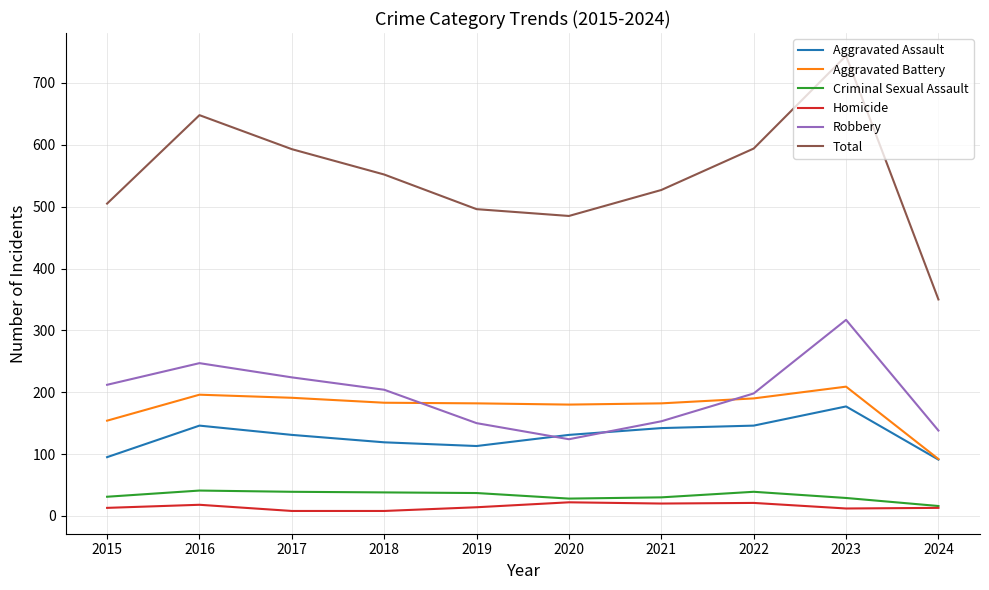

Read the Robbery value at 2023, to the nearest 50.

300